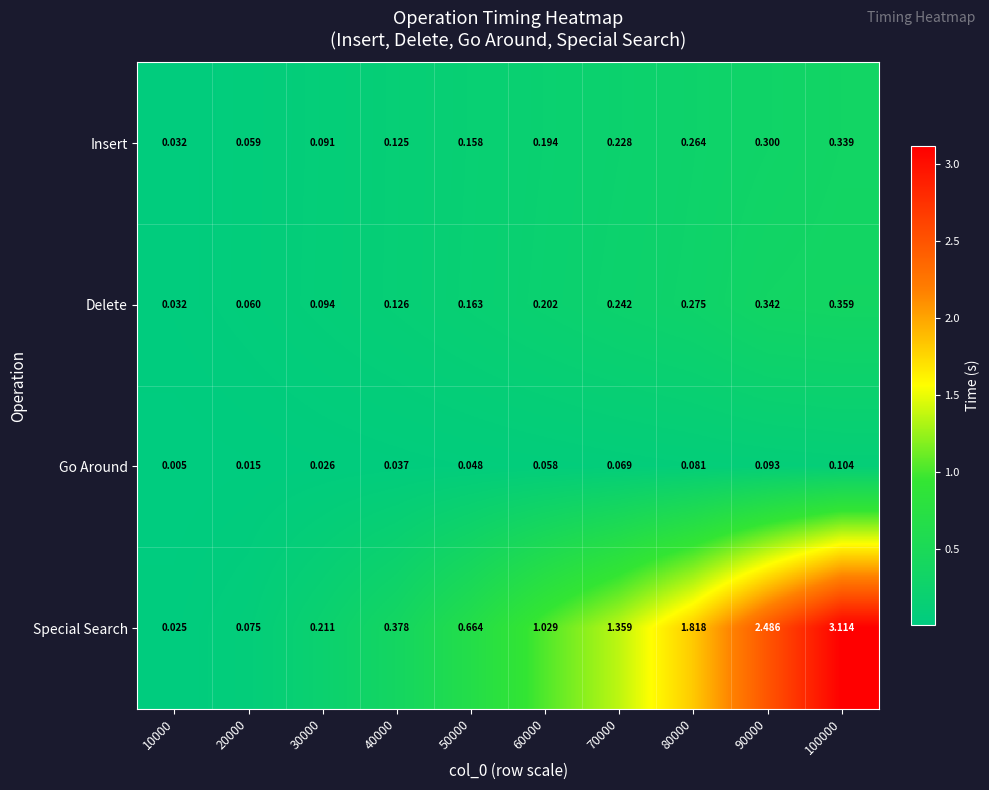

Rank the series at 20000 from highest to lowest value.

Special Search, Delete, Insert, Go Around